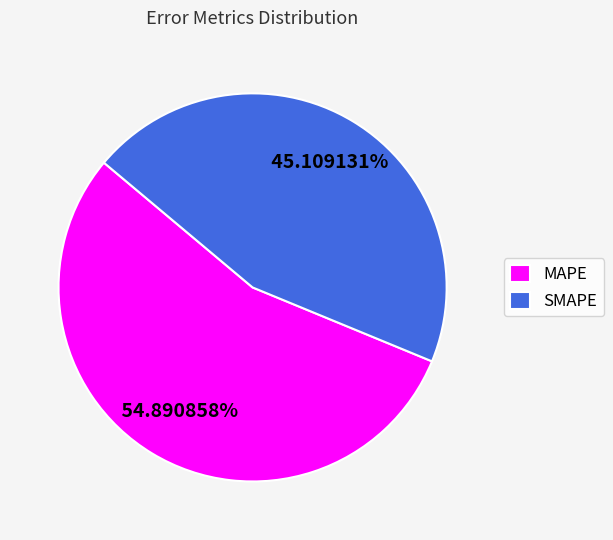

Which slice represents more than half of the pie?

MAPE